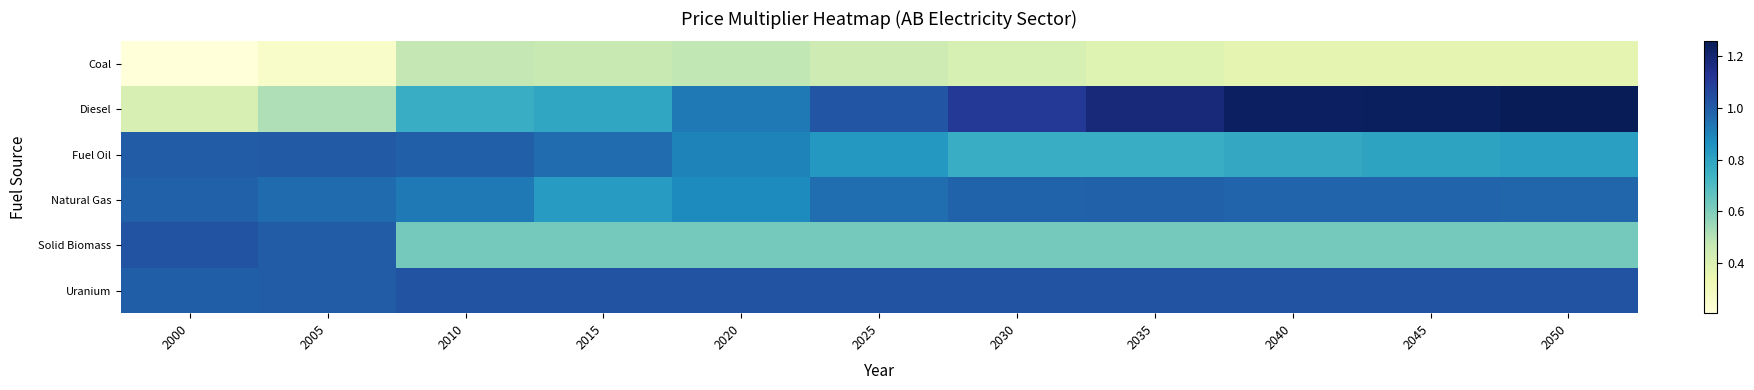

Reading left to right, extract all data points from this chart.

Coal: 2000=0.2	2005=0.3	2010=0.5	2015=0.5	2020=0.5	2025=0.4	2030=0.4	2035=0.4	2040=0.4	2045=0.4	2050=0.4
Diesel: 2000=0.4	2005=0.5	2010=0.8	2015=0.8	2020=0.9	2025=1.0	2030=1.1	2035=1.2	2040=1.2	2045=1.2	2050=1.3
Fuel Oil: 2000=1.0	2005=1.0	2010=1.0	2015=1.0	2020=0.9	2025=0.8	2030=0.8	2035=0.8	2040=0.8	2045=0.8	2050=0.8
Natural Gas: 2000=1.0	2005=1.0	2010=0.9	2015=0.8	2020=0.9	2025=1.0	2030=1.0	2035=1.0	2040=1.0	2045=1.0	2050=1.0
Solid Biomass: 2000=1.0	2005=1.0	2010=0.6	2015=0.6	2020=0.6	2025=0.6	2030=0.6	2035=0.6	2040=0.6	2045=0.6	2050=0.6
Uranium: 2000=1.0	2005=1.0	2010=1.0	2015=1.0	2020=1.0	2025=1.0	2030=1.0	2035=1.0	2040=1.0	2045=1.0	2050=1.0